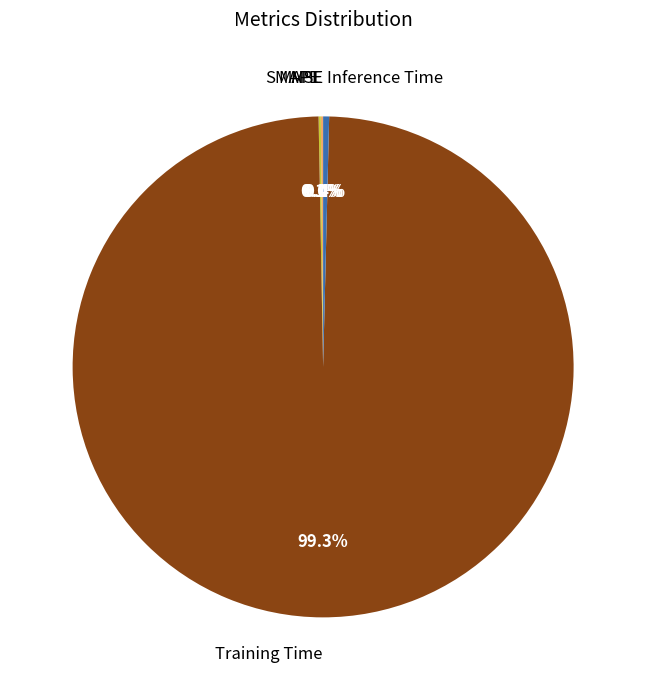

To the nearest percent, what is the difference between the Inference Time and Training Time slice percentages?

99%